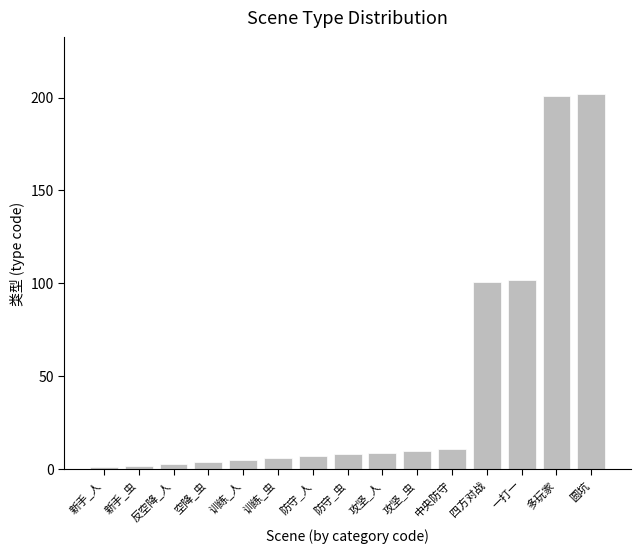

The chart shows a value of 6 at 训练_虫. True or false?

True